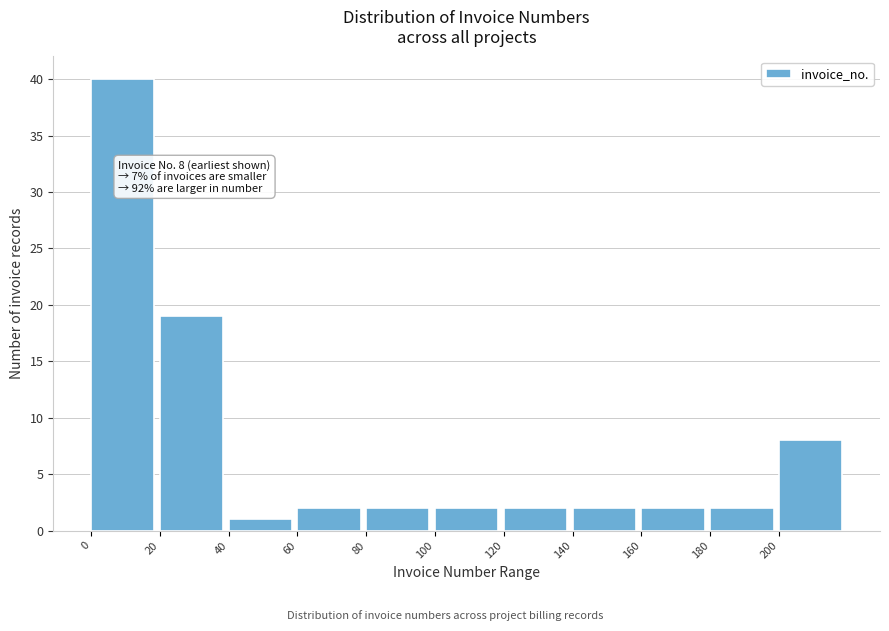

Over which range of the x-axis is the bar tallest?

0 to 20